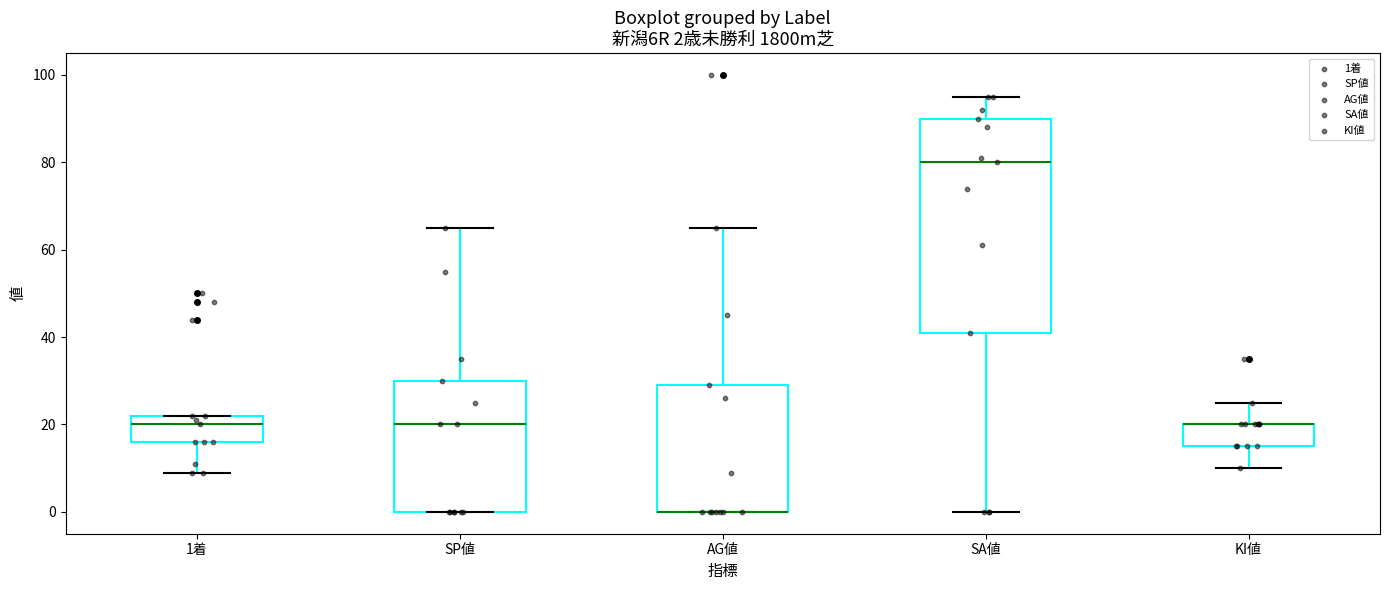

Comparing the boxes themselves (not the whiskers), which one is the tallest?

SA値